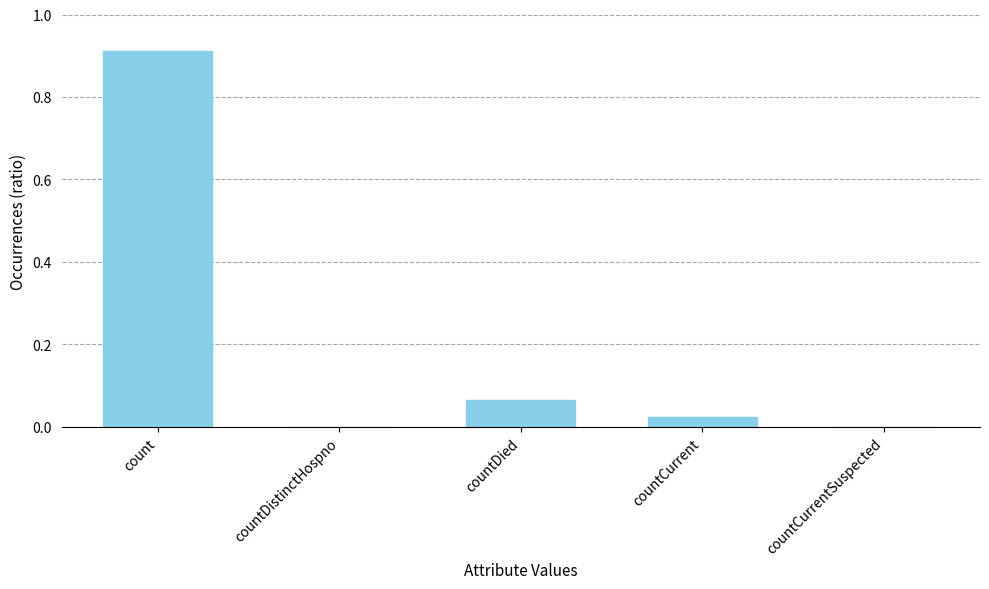

At which category does the chart reach its peak across all series?

count